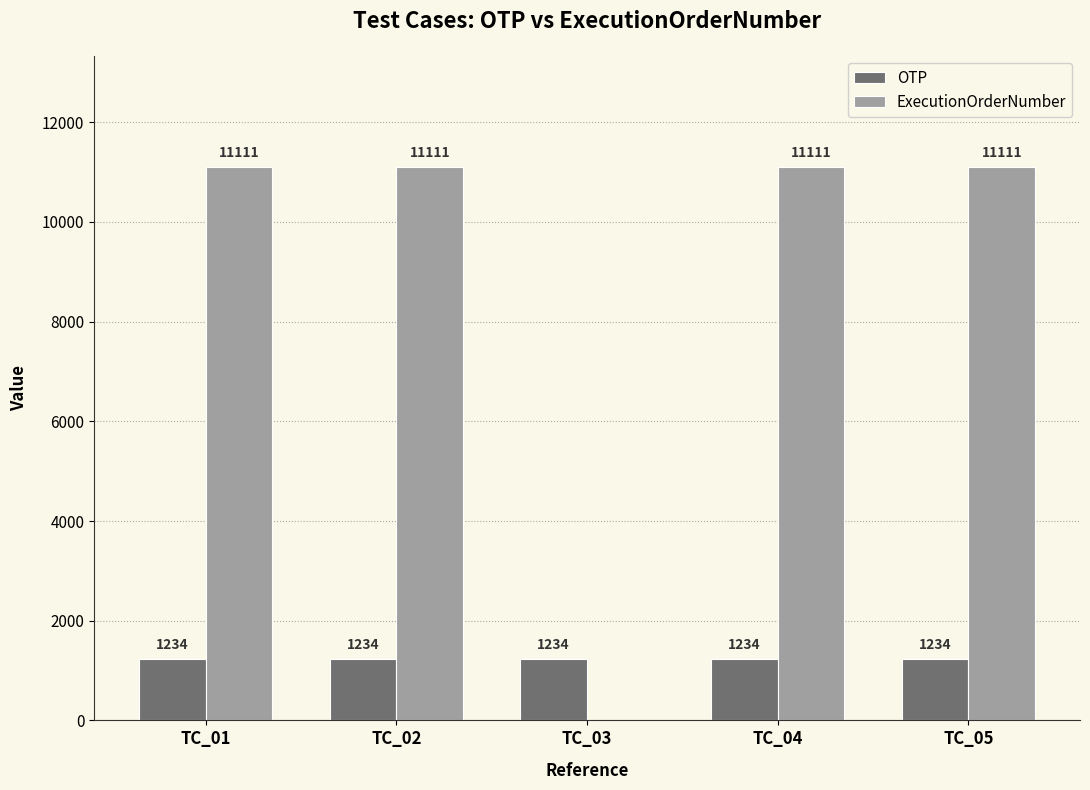

What value does the OTP series have at TC_04?

1234